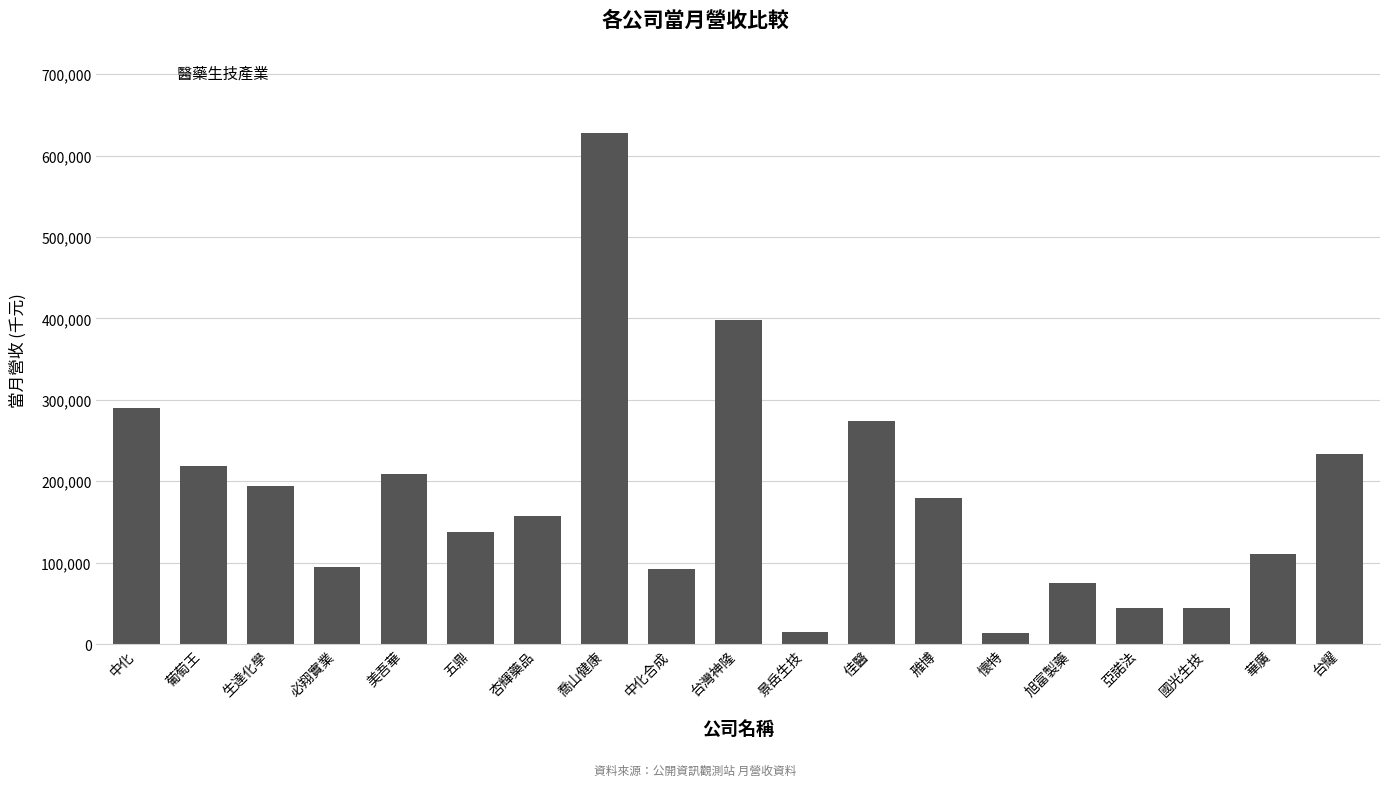

True or false: the data shows 67102 at 國光生技.

False